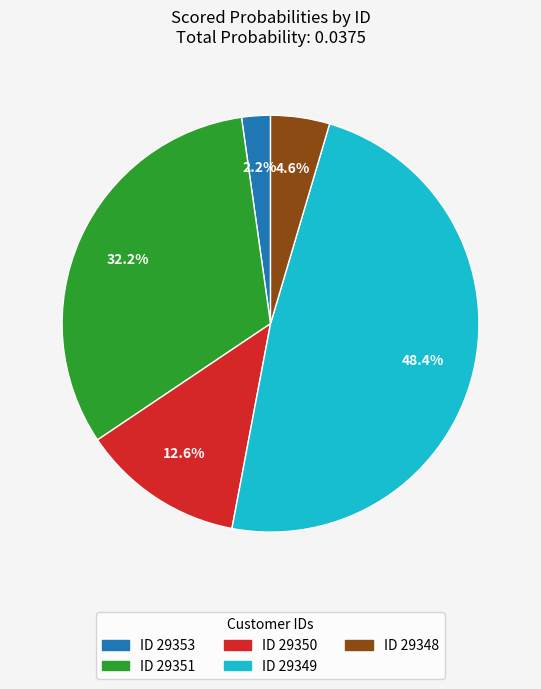

Is there any slice that represents more than half of the pie?

No